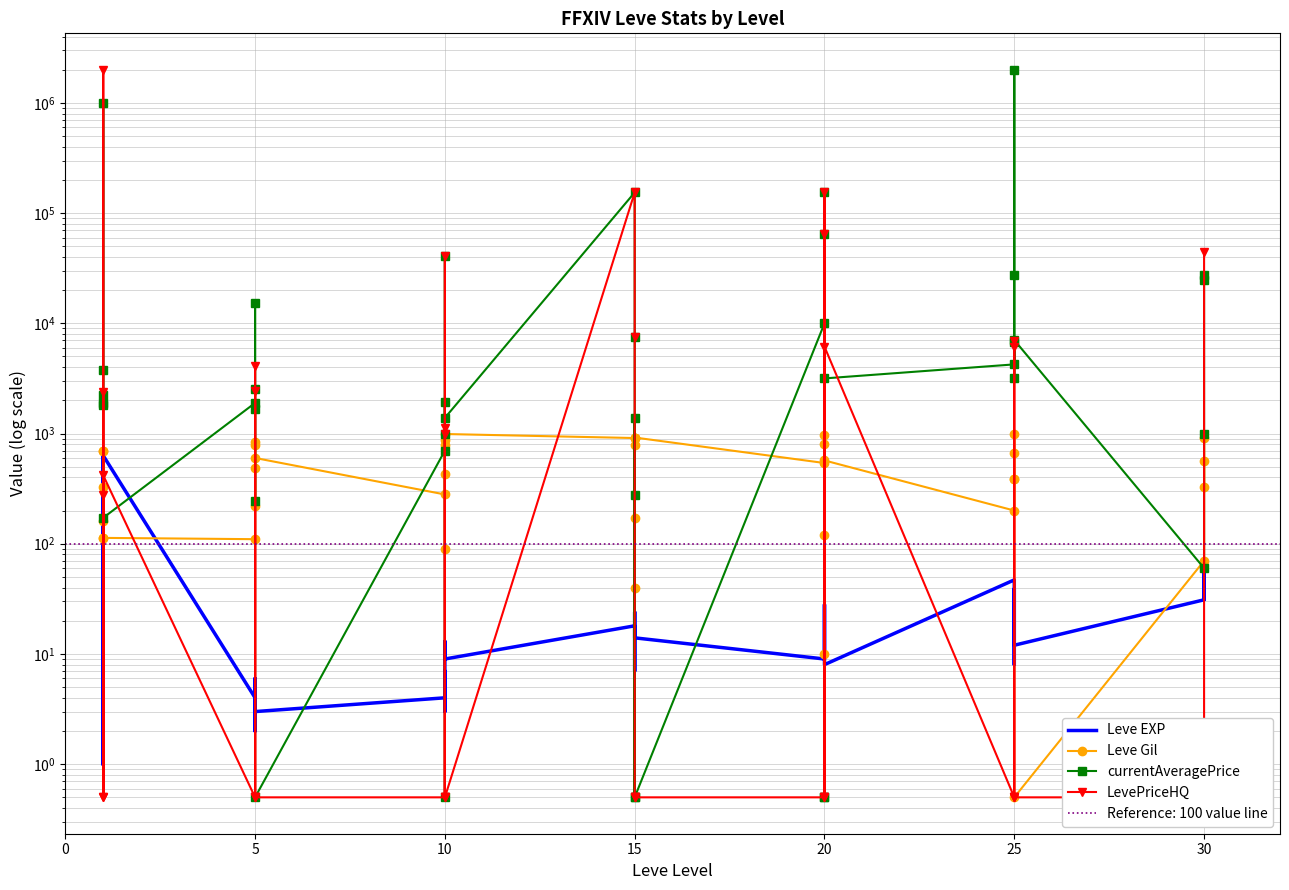

What is the value of the currentAveragePrice point at the 13th from the left?

700.0